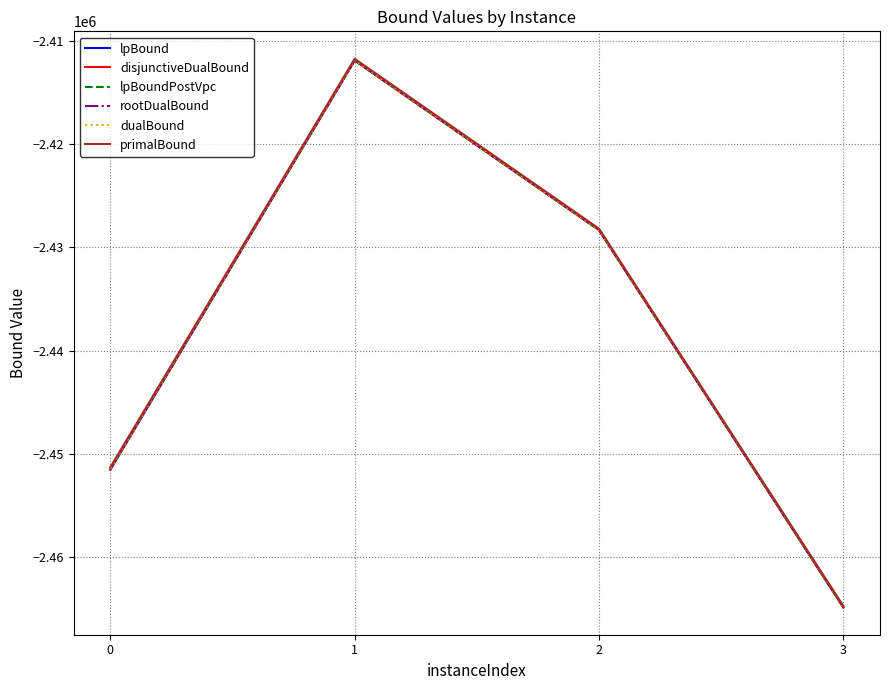

Rank the categories by lpBoundPostVpc value from highest to lowest.

1, 2, 0, 3